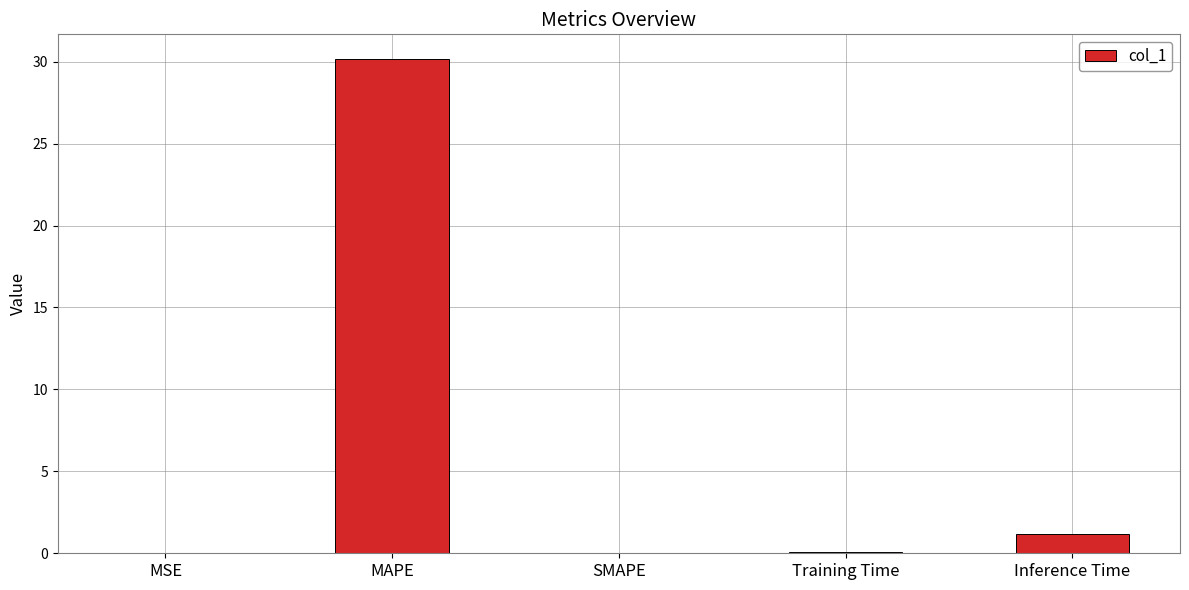

The chart shows a value of 0.1 at Training Time. True or false?

True